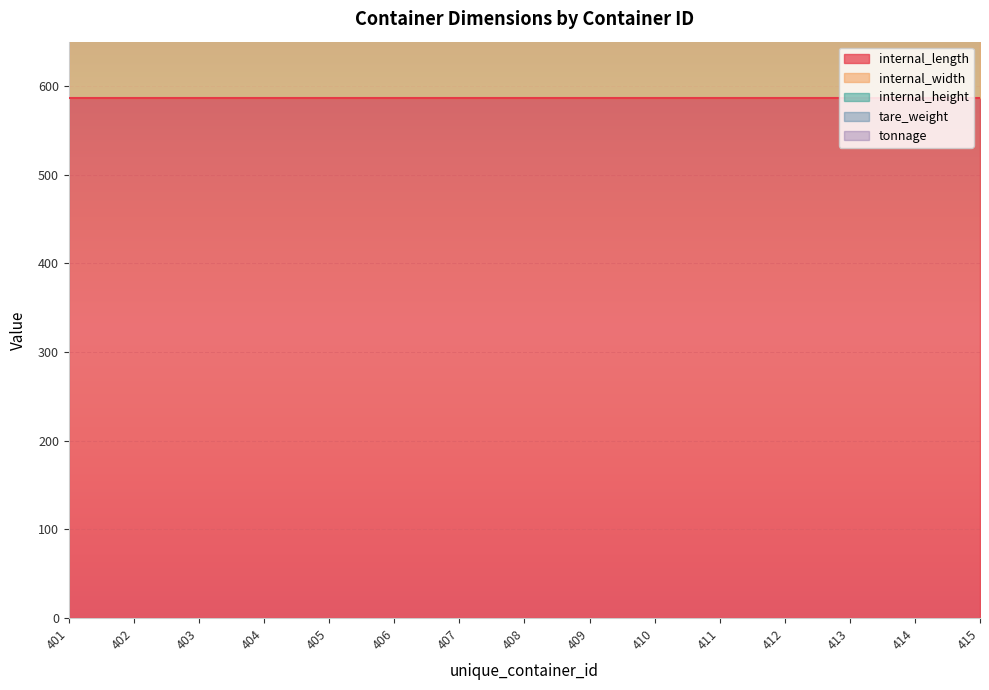

At which category is the sum across all series the highest?

401